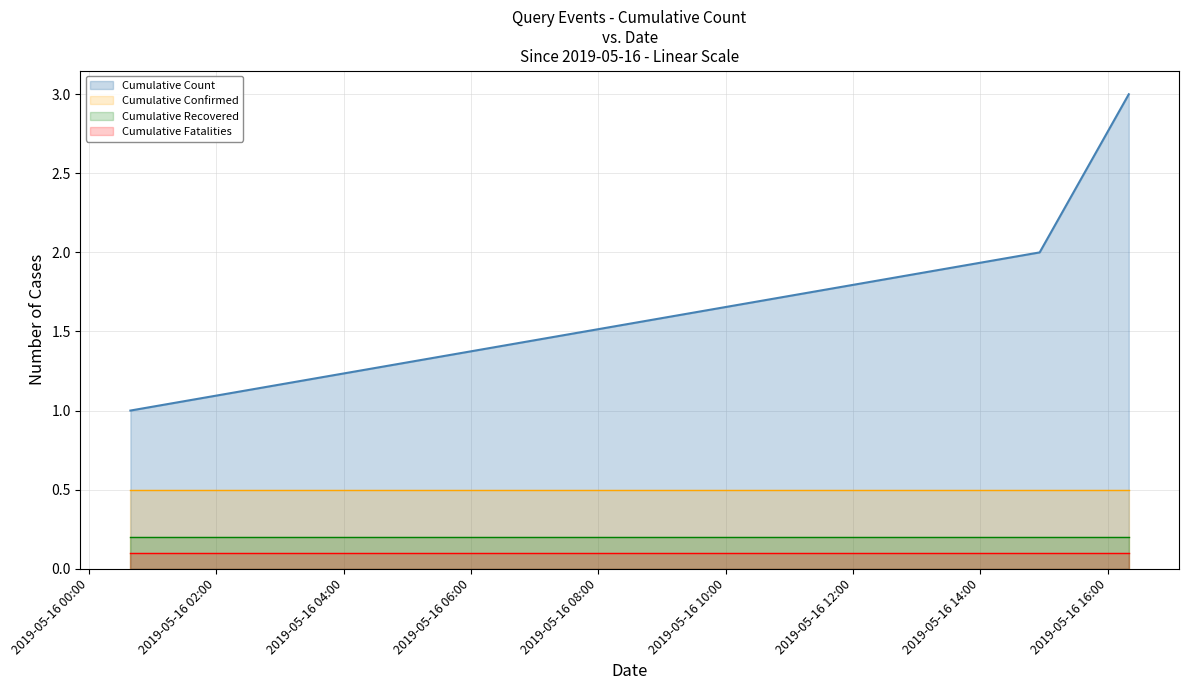

What is the maximum value shown in the chart?

3.0